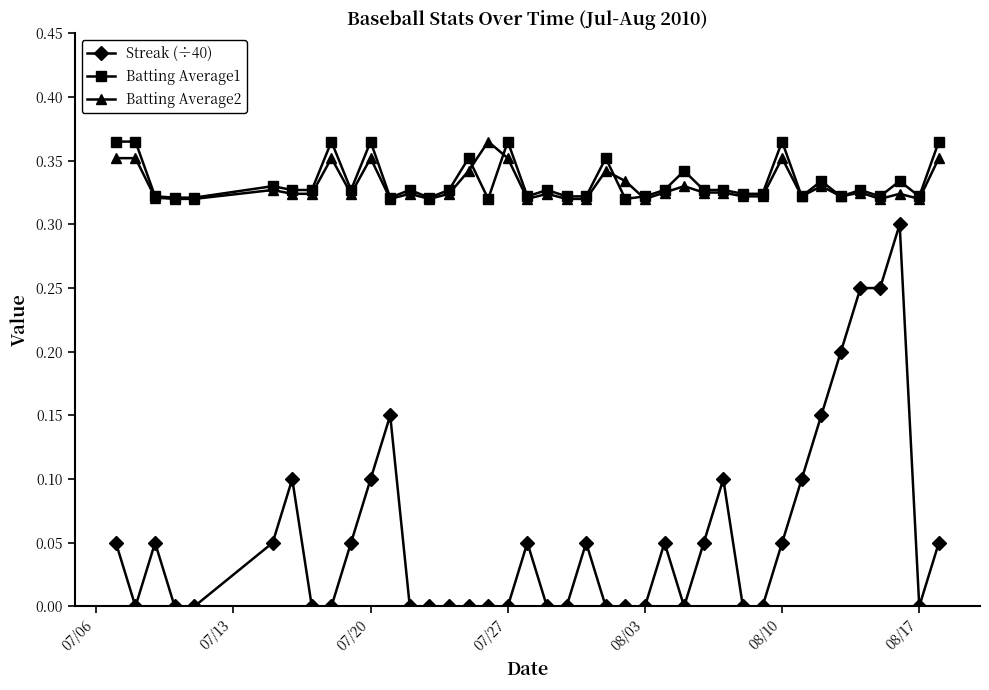

True or false: Batting Average2 has more than 1 interior local peaks.

True